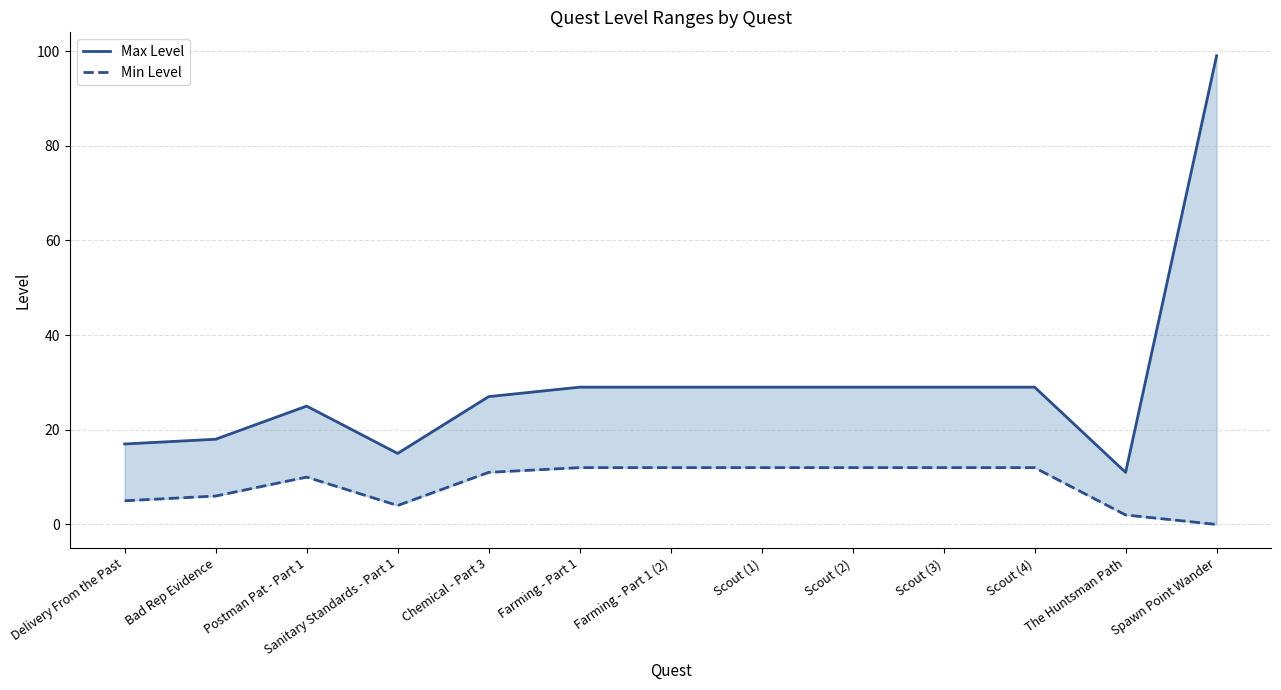

What are all the series names shown in the legend?

Max Level, Min Level